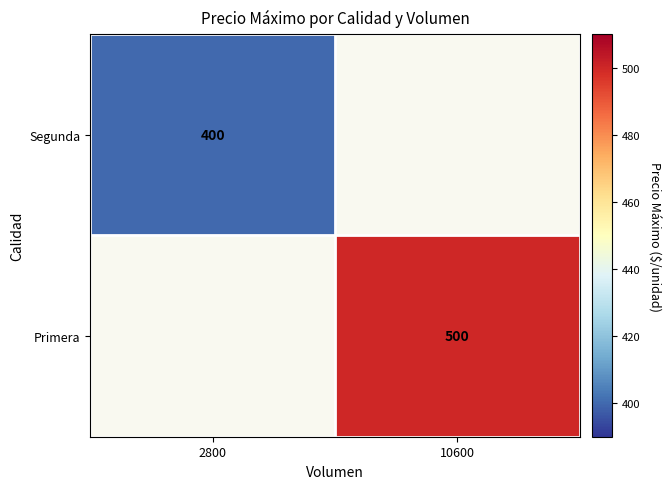

What is the smallest value displayed?

400.0